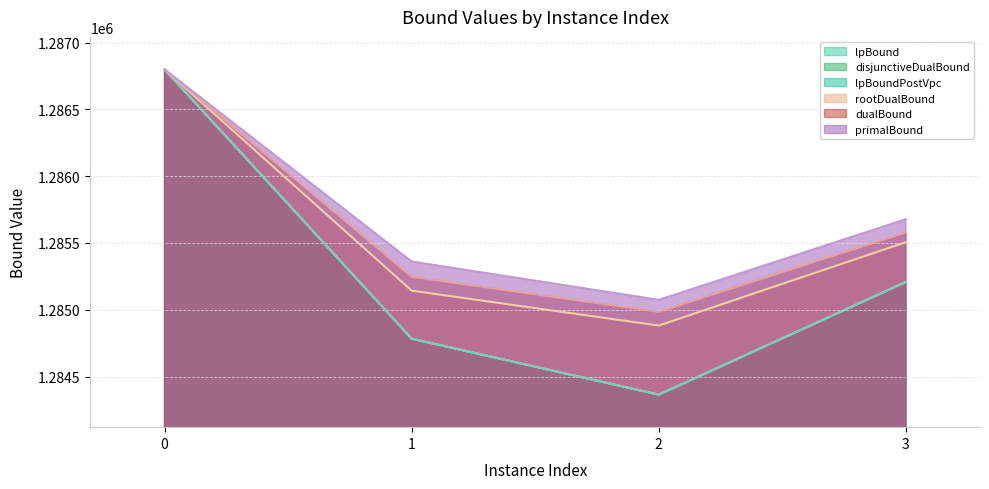

What is the total value across all series at 3?

7712387.5